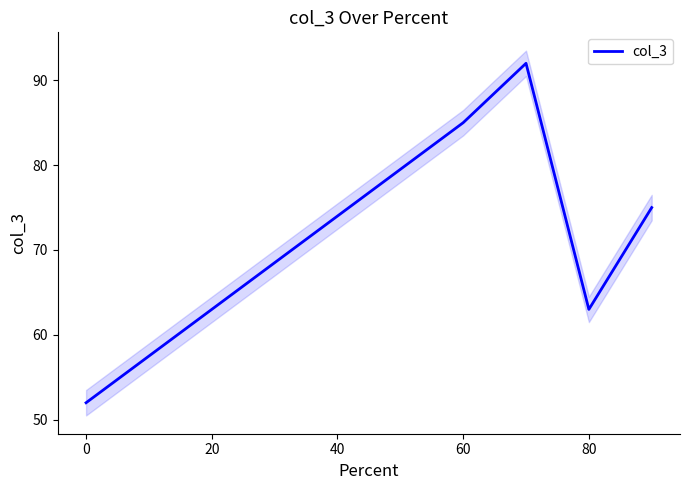

How many distinct data groups are displayed?

1